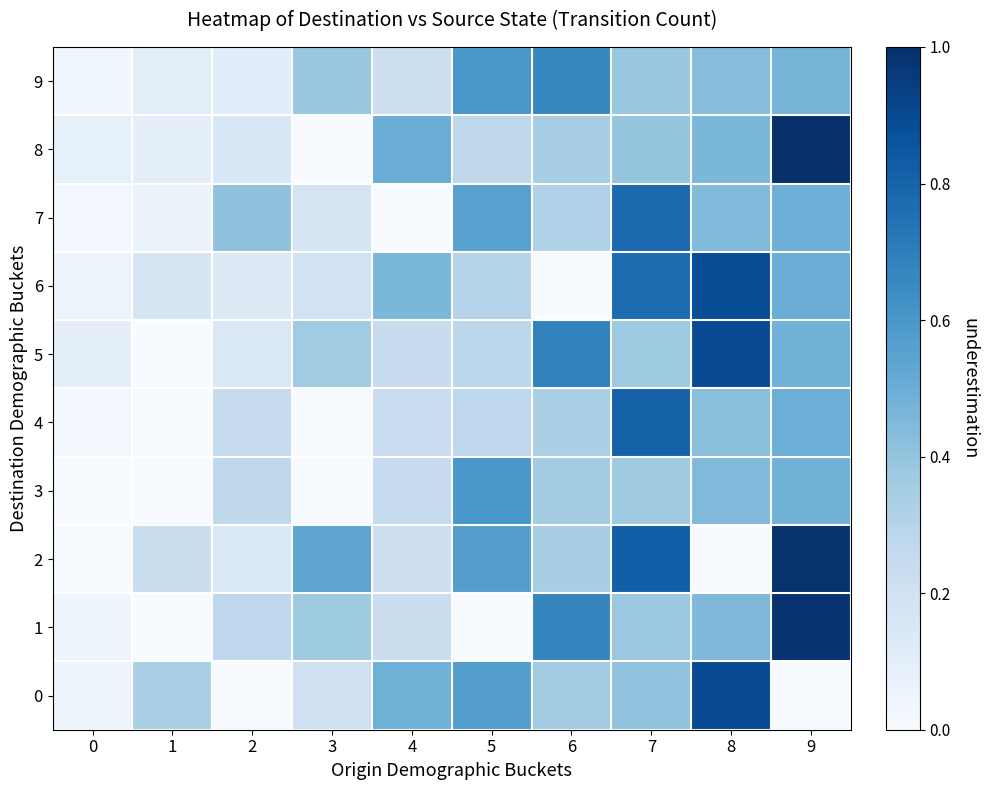

Which series changed the most between 0 and 6?

9